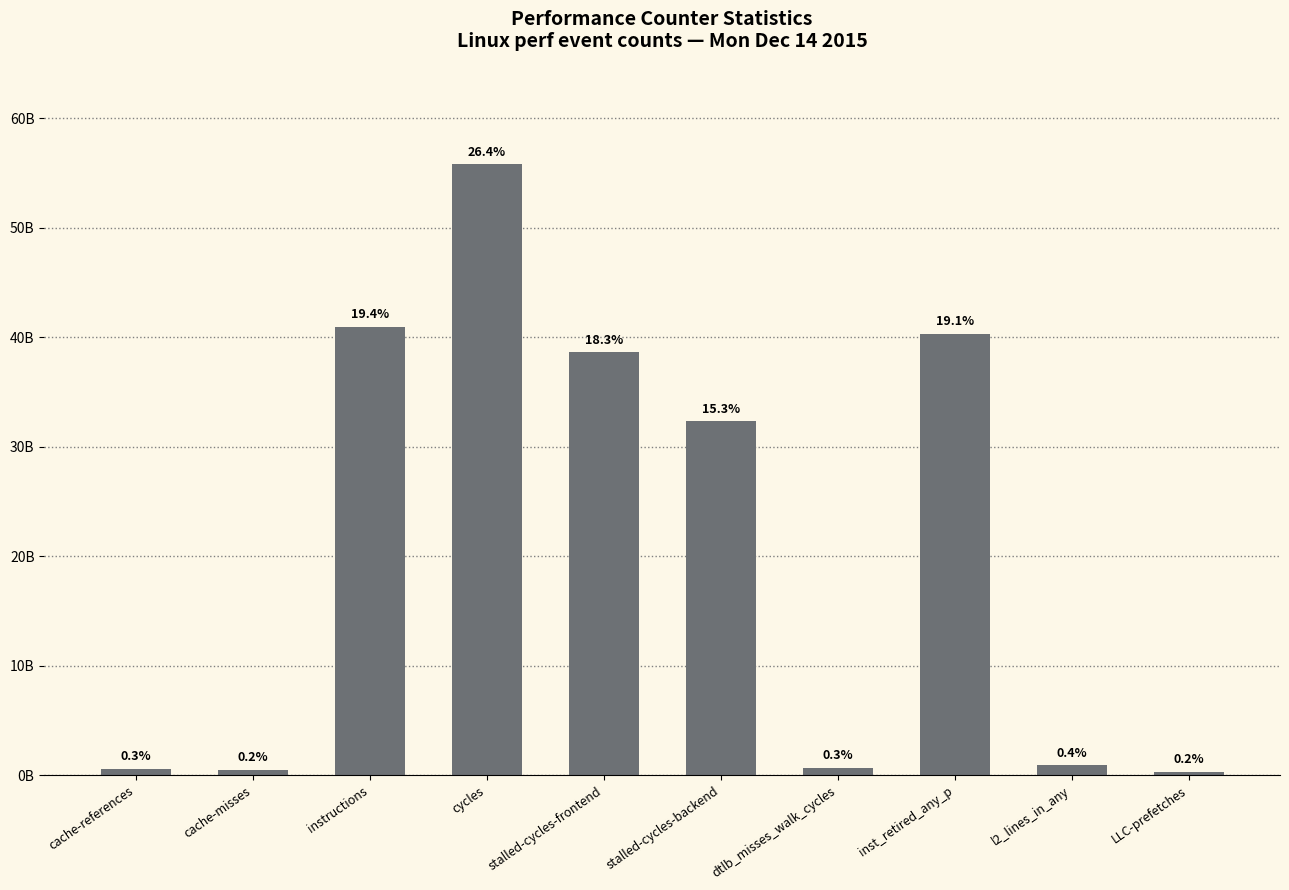

Where does the data first go above 32353381847?

instructions